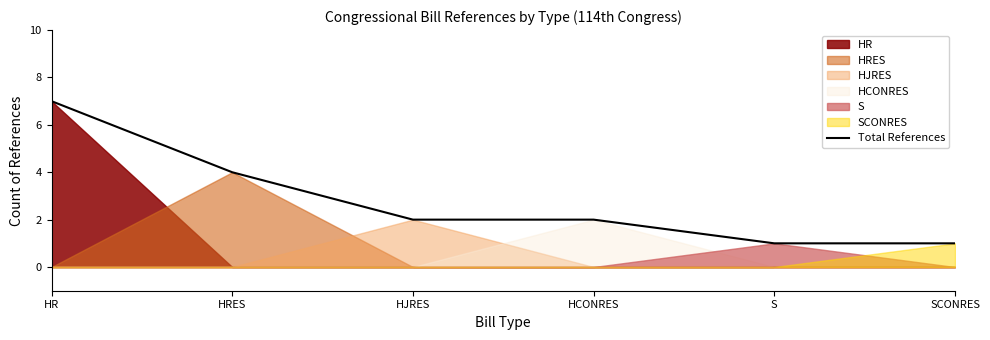

How many values are between 1 and 4?

5